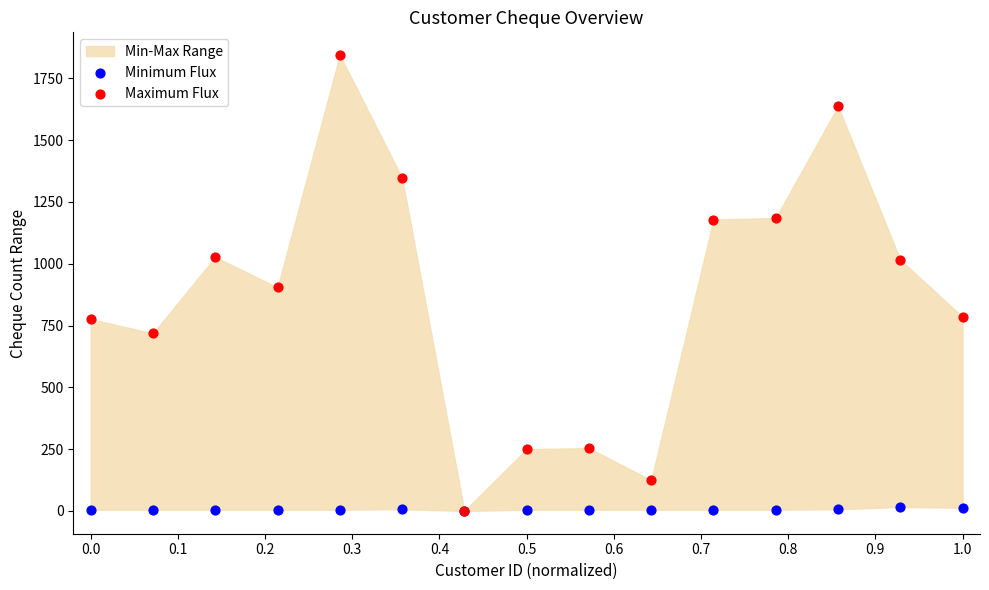

Which series contains the highest Y value?

Maximum Flux